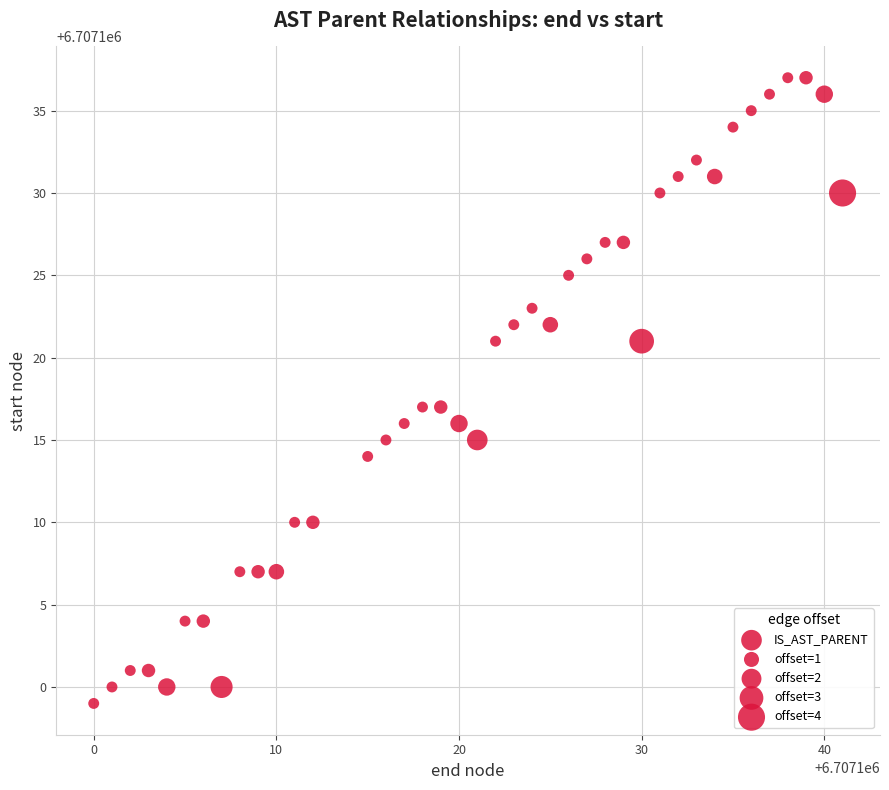

What is the range of X values (max minus min)?

41